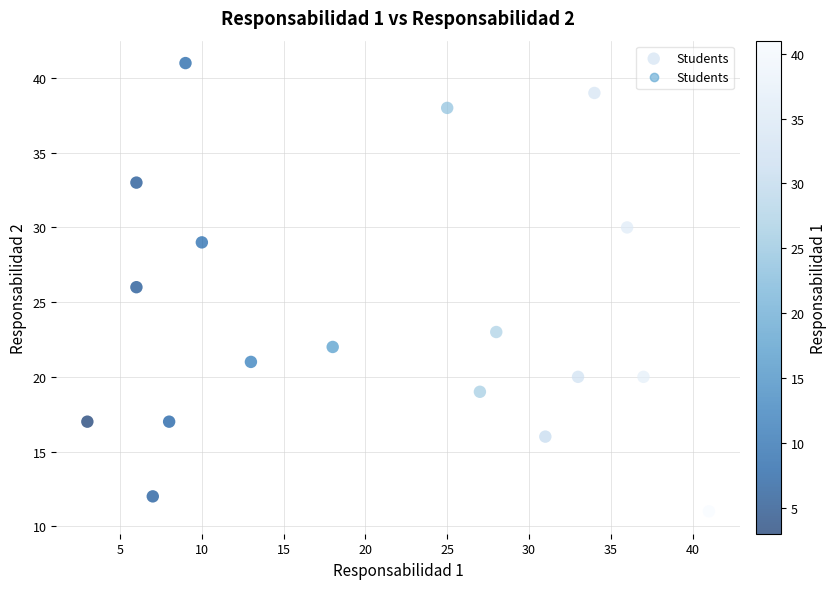

What is the range of Y values (max minus min)?

30